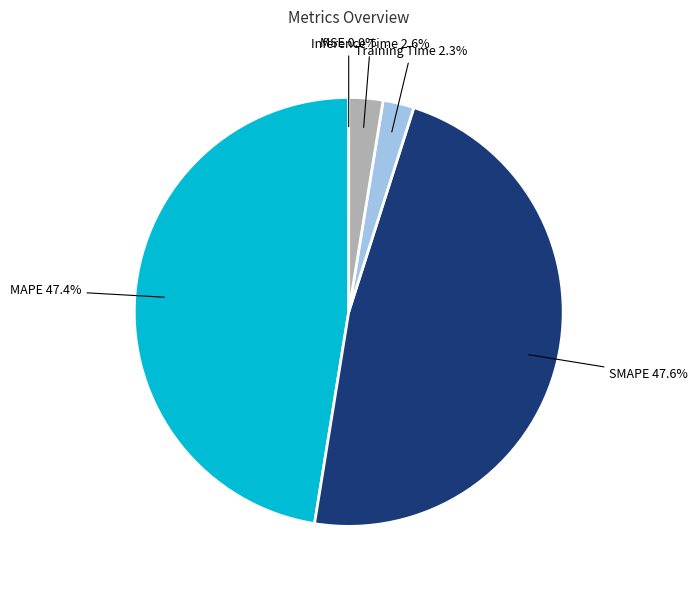

Does any single category account for the majority?

No